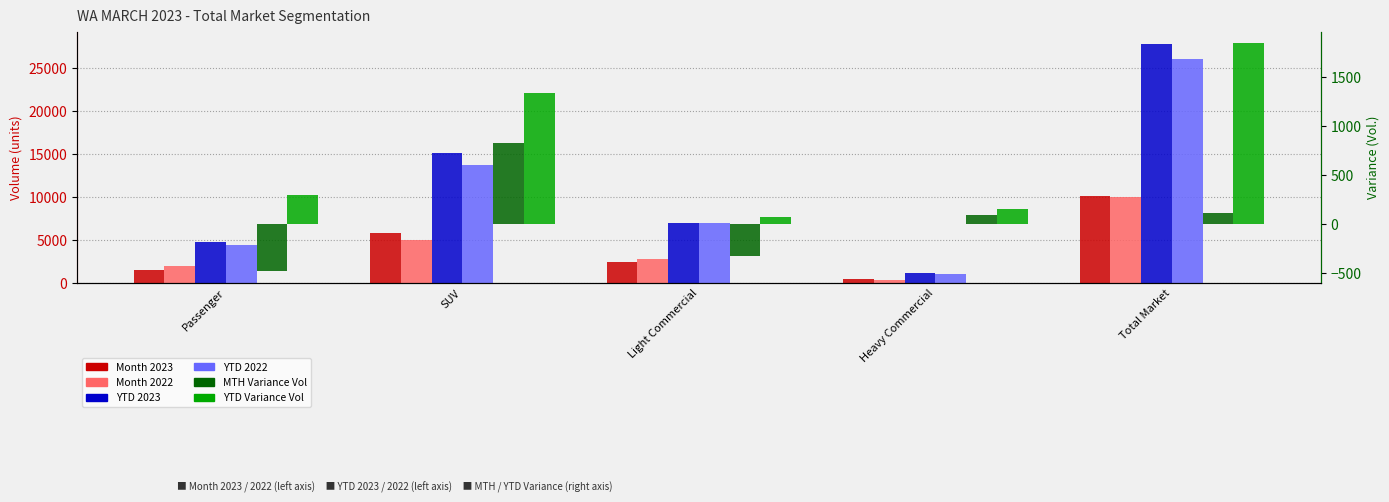

What is the label of the 5th bar from the right?

Passenger